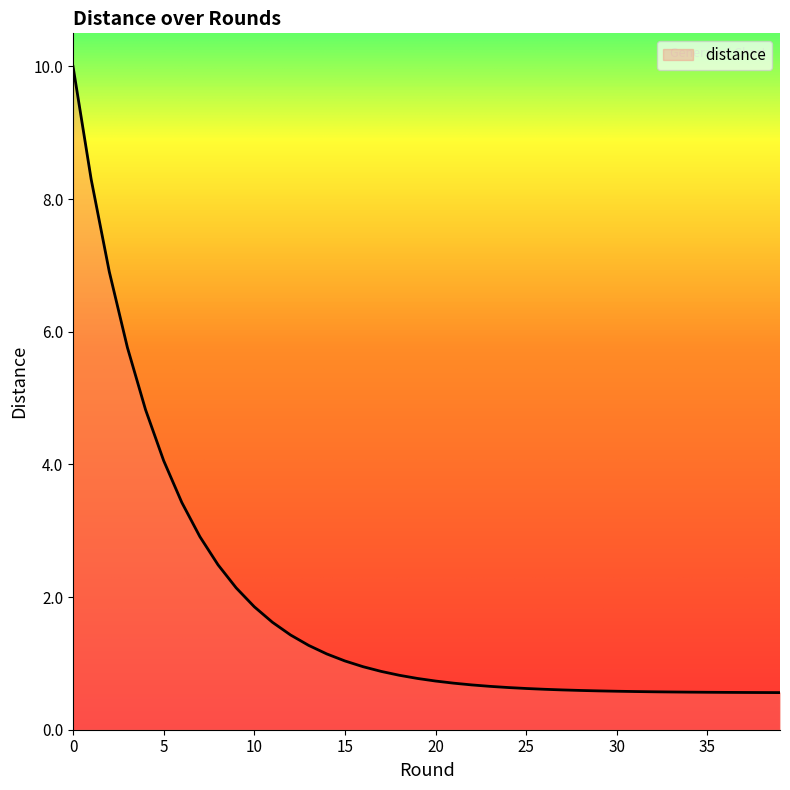

What is the average value?

1.9